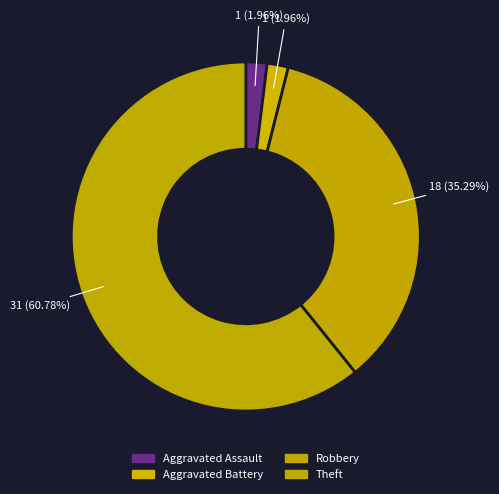

Between Theft and Robbery, which is larger?

Theft